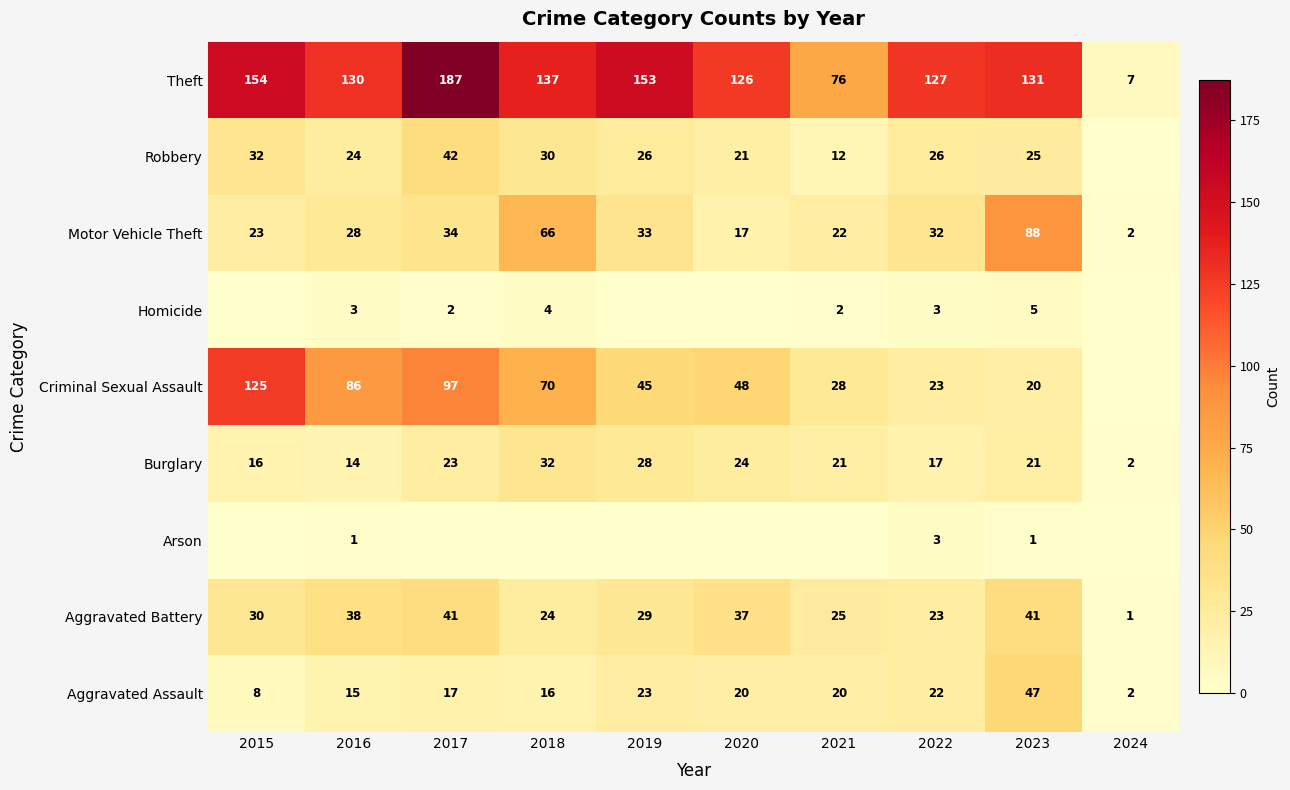

Read the Burglary value at 2016, to the nearest 5.

15